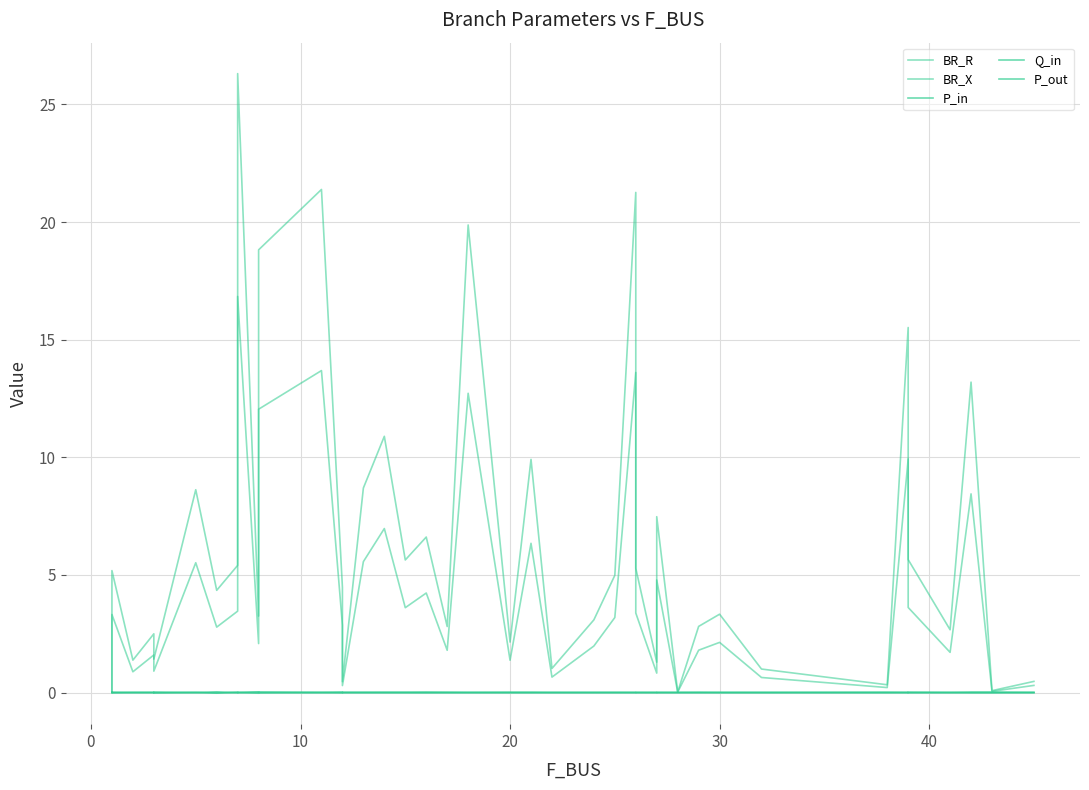

Is it true that BR_X equals 0.3 at 33?

False